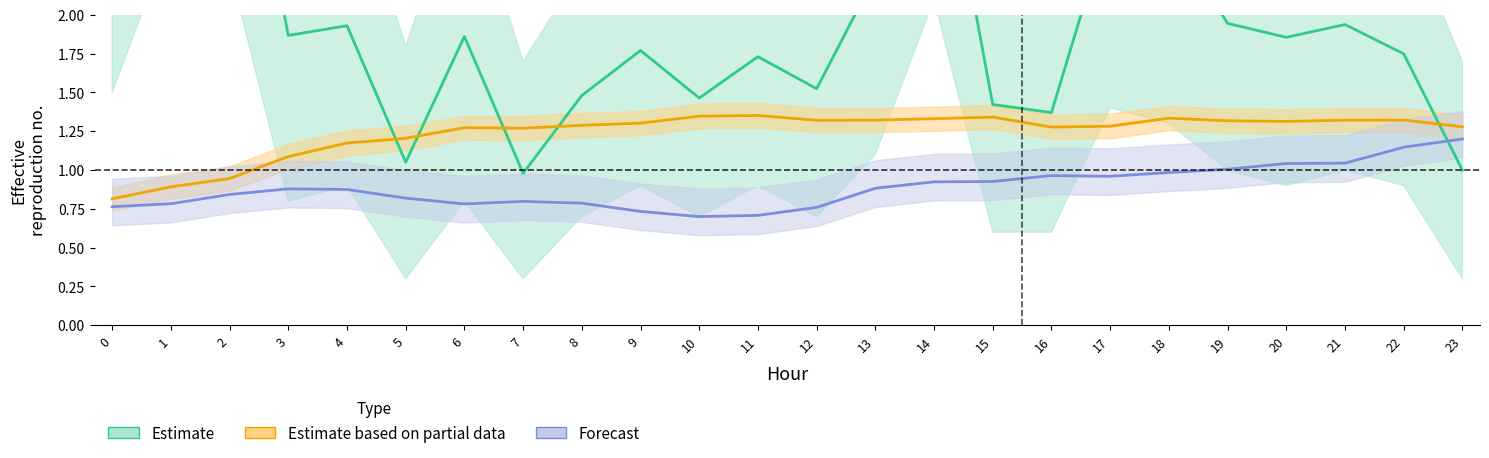

What is the value of the Estimate point at the 17th from the left?

1.4